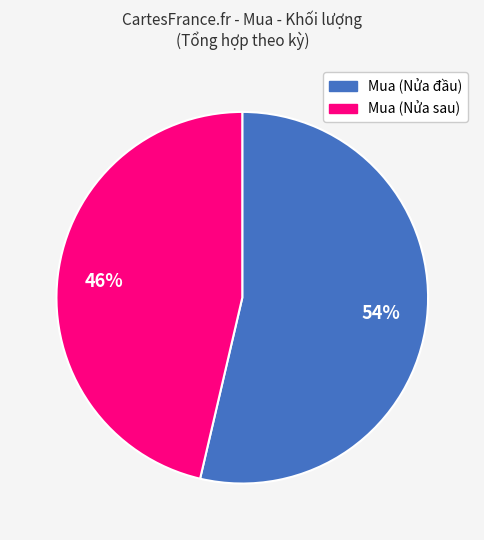

Is there a majority slice in this chart?

Yes